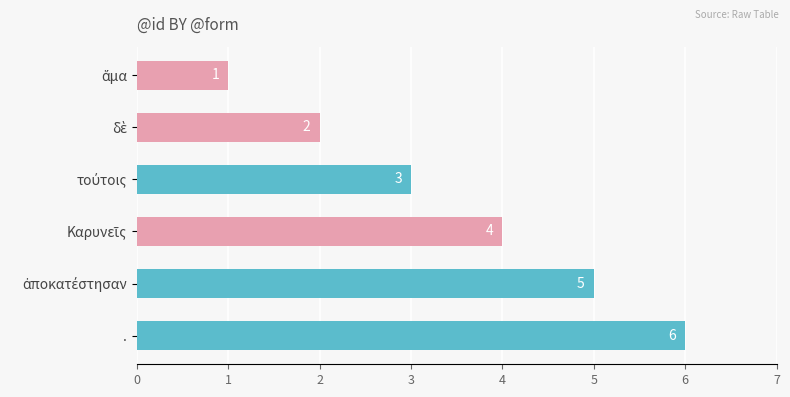

What is the average value?

4